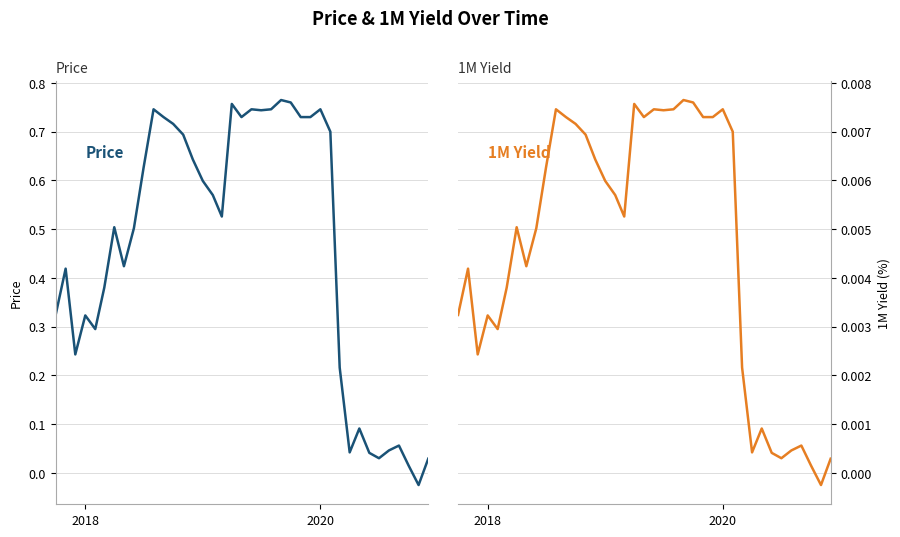

Rank the series by their maximum value, from lowest to highest.

1M Yield, Price